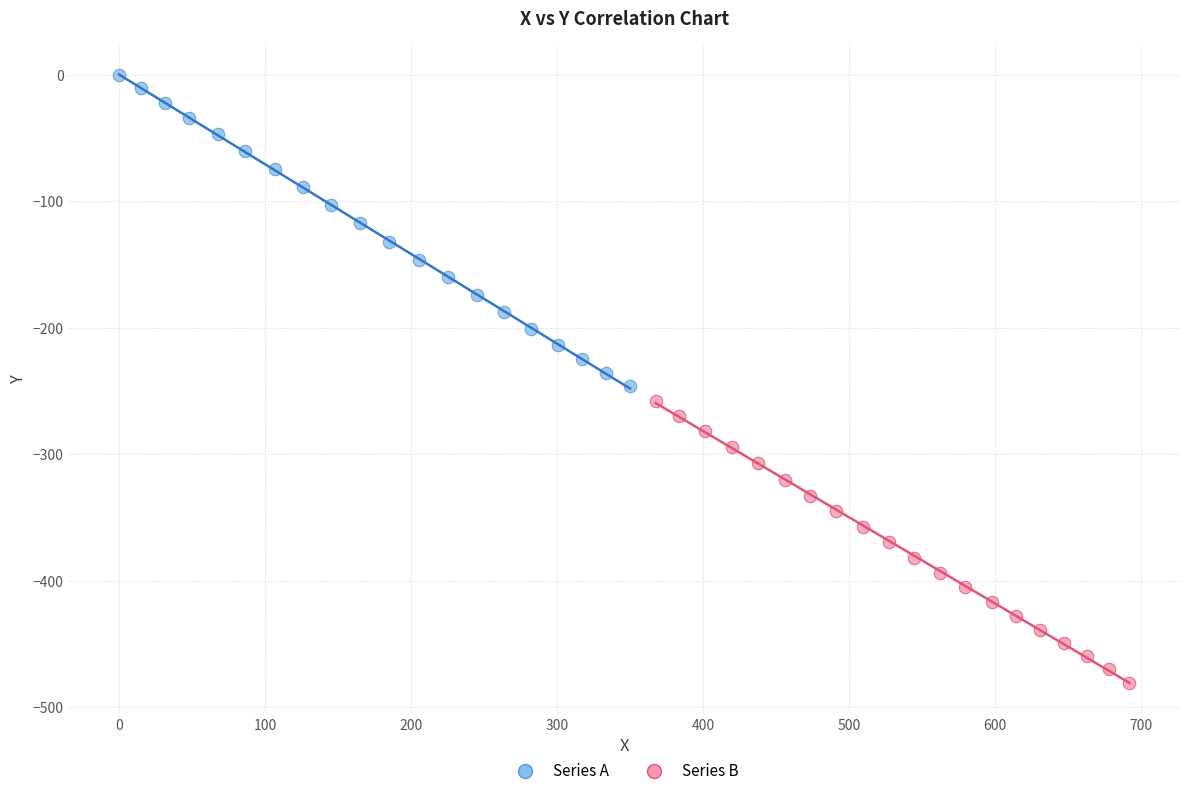

Which series has the largest Y range (max minus min)?

Series A